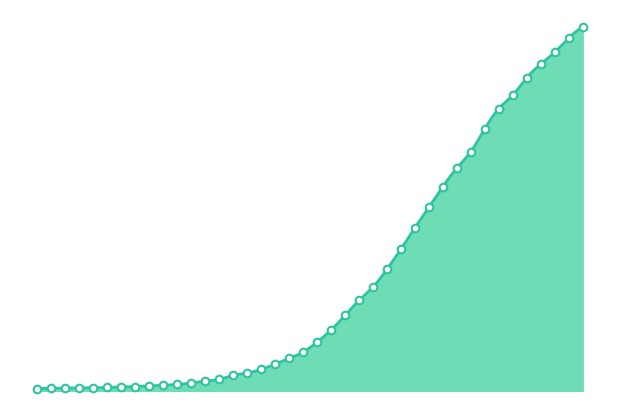

What is the change in value from 2020-03-26 to 2020-04-01?

+632